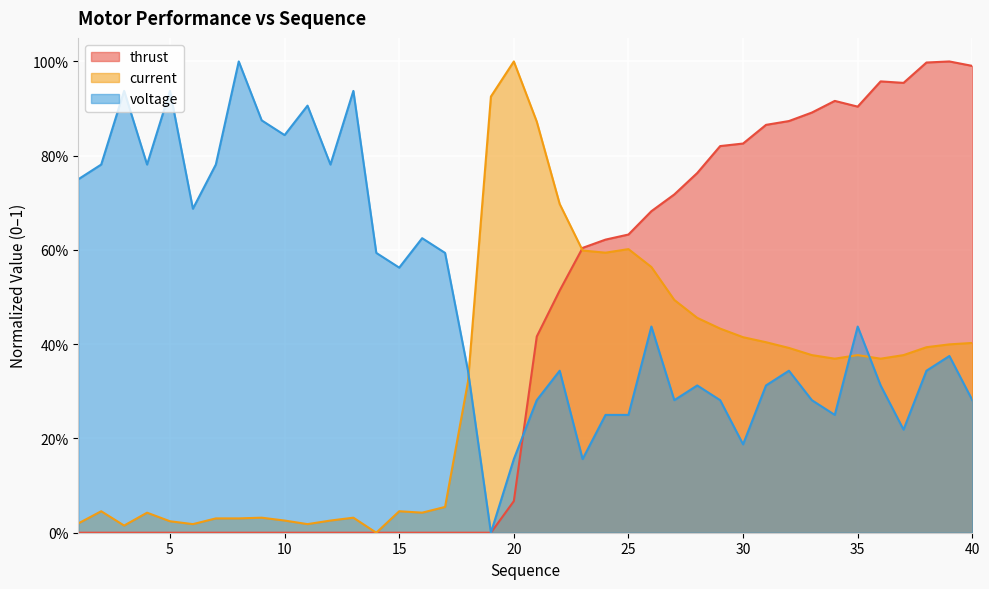

Which label corresponds to the smallest value in the chart?

1